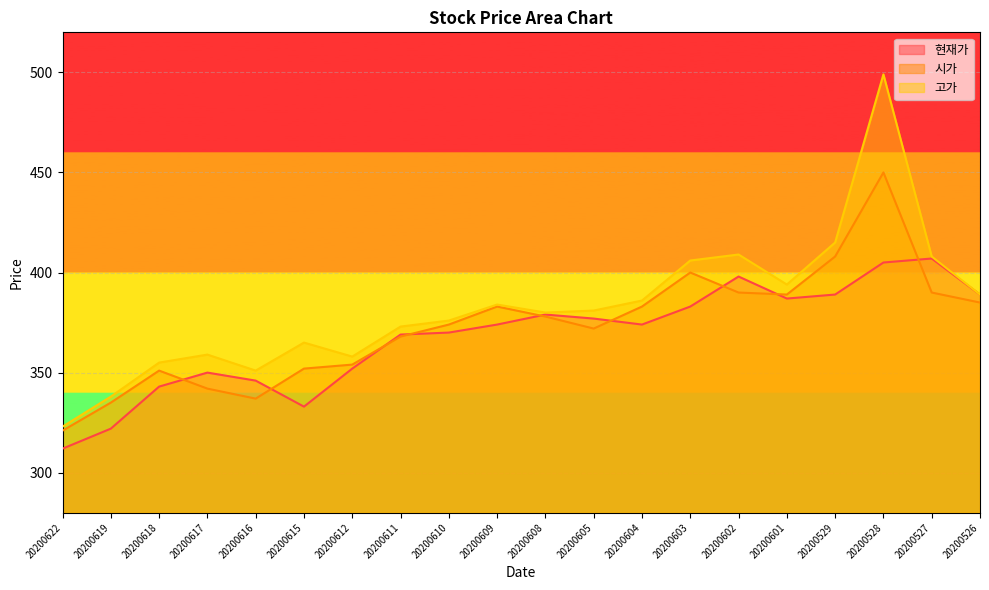

Reading right to left, transcribe all the data shown in this chart.

현재가: 20200526=389	20200527=407	20200528=405	20200529=389	20200601=387	20200602=398	20200603=383	20200604=374	20200605=377	20200608=379	20200609=374	20200610=370	20200611=369	20200612=352	20200615=333	20200616=346	20200617=350	20200618=343	20200619=322	20200622=312
시가: 20200526=385	20200527=390	20200528=450	20200529=408	20200601=389	20200602=390	20200603=400	20200604=383	20200605=372	20200608=378	20200609=383	20200610=374	20200611=368	20200612=354	20200615=352	20200616=337	20200617=342	20200618=351	20200619=335	20200622=321
고가: 20200526=389	20200527=408	20200528=499	20200529=415	20200601=394	20200602=409	20200603=406	20200604=386	20200605=381	20200608=380	20200609=384	20200610=376	20200611=373	20200612=358	20200615=365	20200616=351	20200617=359	20200618=355	20200619=338	20200622=323